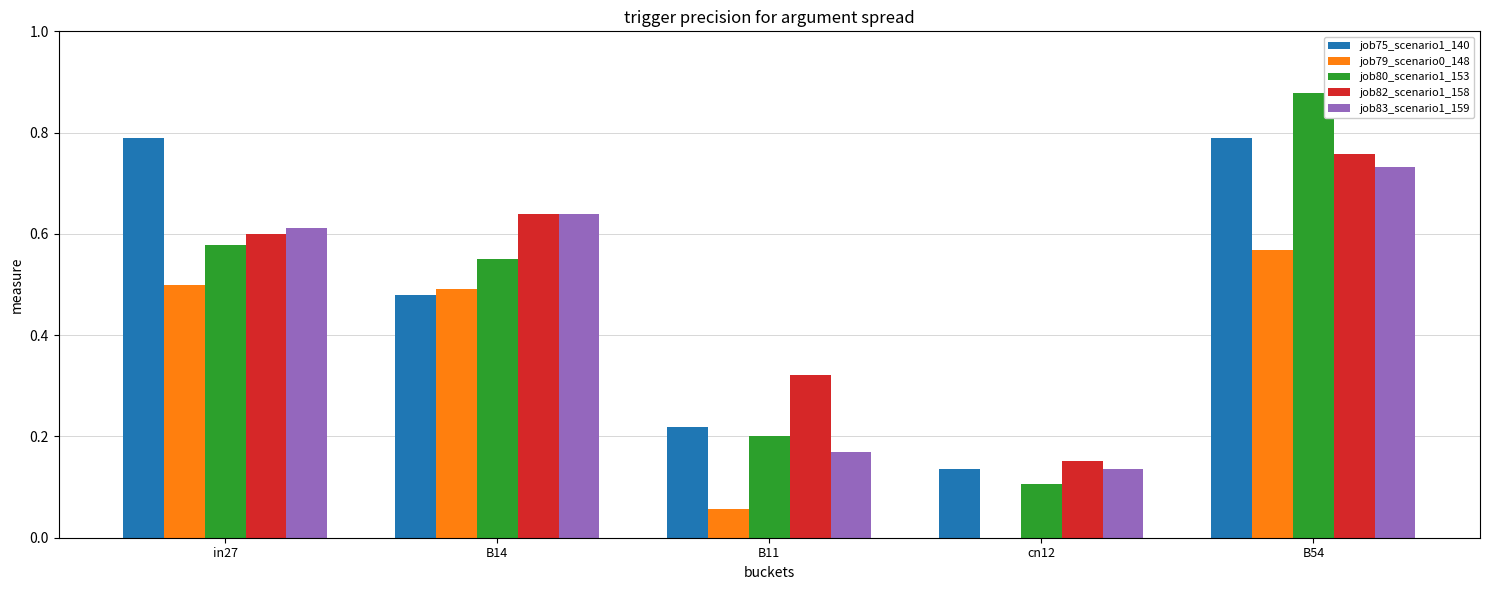

The job80_scenario1_153 series shows 0.6 at in27. True or false?

True